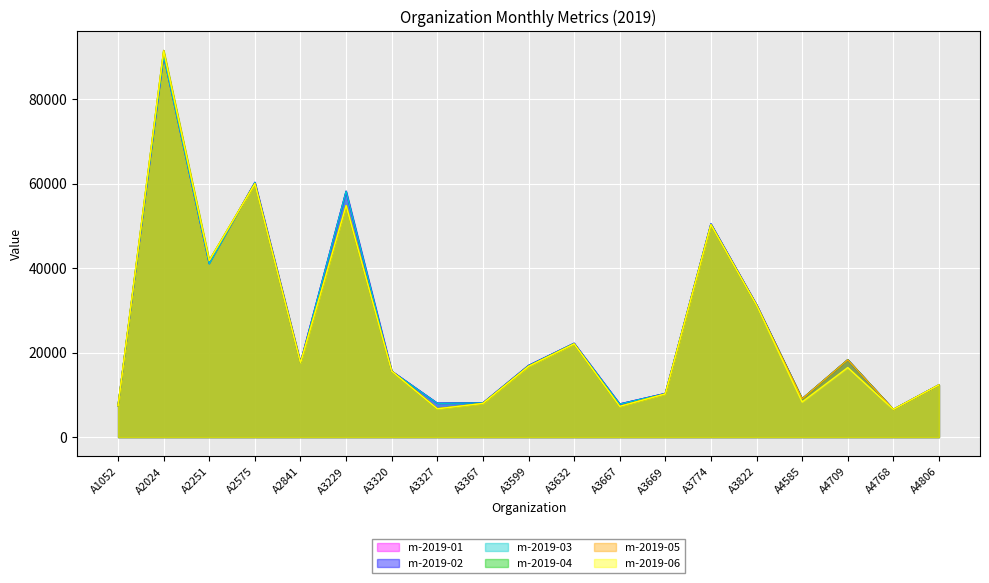

Reading left to right, extract all data points from this chart.

m-2019-01: 7408	90218	41056	60255	17627	58155	15601	8018	8089	16943	22191	7836	10320	50430	31321	9052	18285	6554	12350
m-2019-02: 7408	90218	41056	60255	17627	58159	15601	8018	8089	16943	22191	7836	10320	50430	31321	9052	18285	6554	12350
m-2019-03: 7408	90113	40975	60255	17572	58159	15577	8003	8077	16919	22191	7813	10308	50430	31274	9052	18285	6554	12350
m-2019-04: 7408	91473	41810	59976	17589	54793	15615	6718	7973	16754	22052	7282	10226	50255	31241	9052	18285	6554	12350
m-2019-05: 7408	91473	41810	59976	17589	54793	15615	6718	7973	16754	22052	7282	10226	50255	31241	9052	18285	6554	12350
m-2019-06: 7408	91338	41756	59976	17549	54793	15594	6694	7965	16731	22052	7267	10214	50255	31203	8317	16459	6554	12350